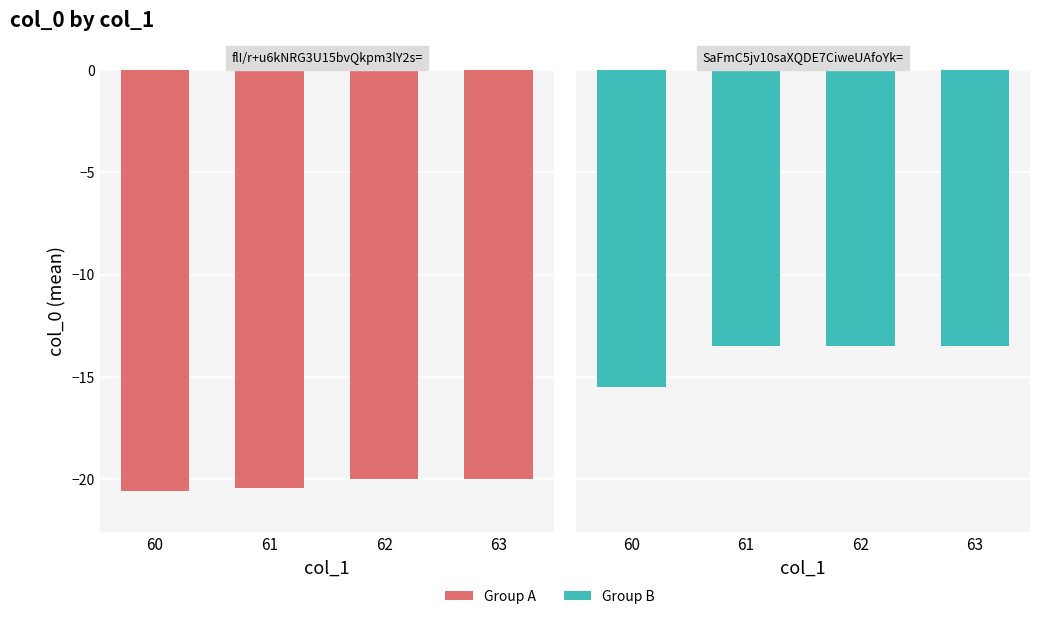

The value of flI/r+u6kNRG3U15bvQkpm3lY2s= at 62 is -5.1. True or false?

False